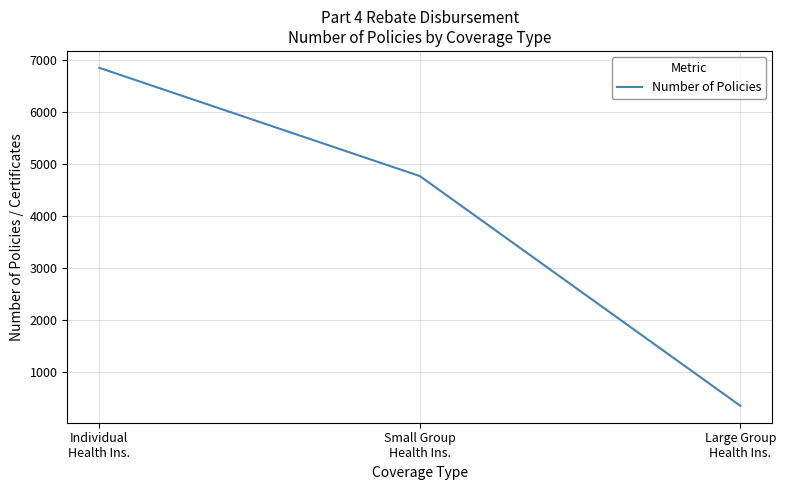

Rank the categories by value from highest to lowest.

Individual
Health Ins., Small Group
Health Ins., Large Group
Health Ins.